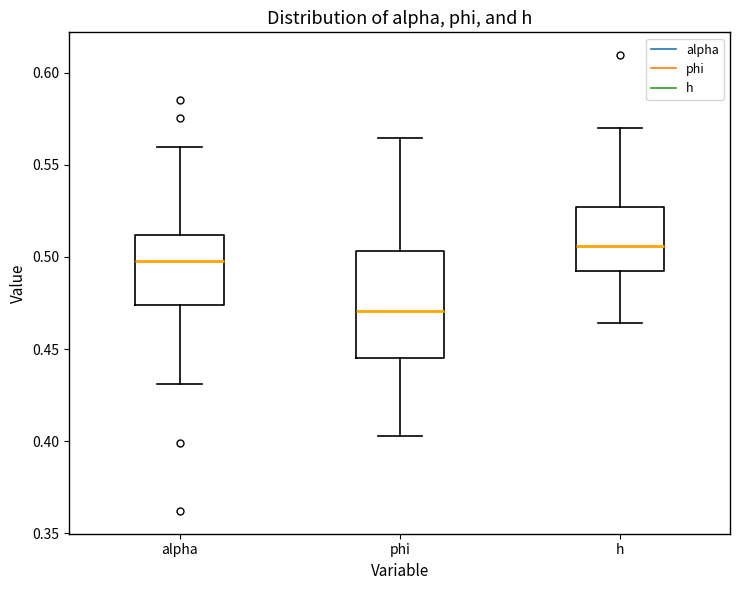

Reading left to right, read every box against the y-axis: the position of its median line, the range the box covers, and the ends of its whiskers. The values are not printed on the chart, so give them approximately, as read against the axis.

alpha: median 0.500, box 0.475 to 0.510, whiskers 0.430 to 0.560
phi: median 0.470, box 0.445 to 0.505, whiskers 0.405 to 0.565
h: median 0.505, box 0.490 to 0.525, whiskers 0.465 to 0.570